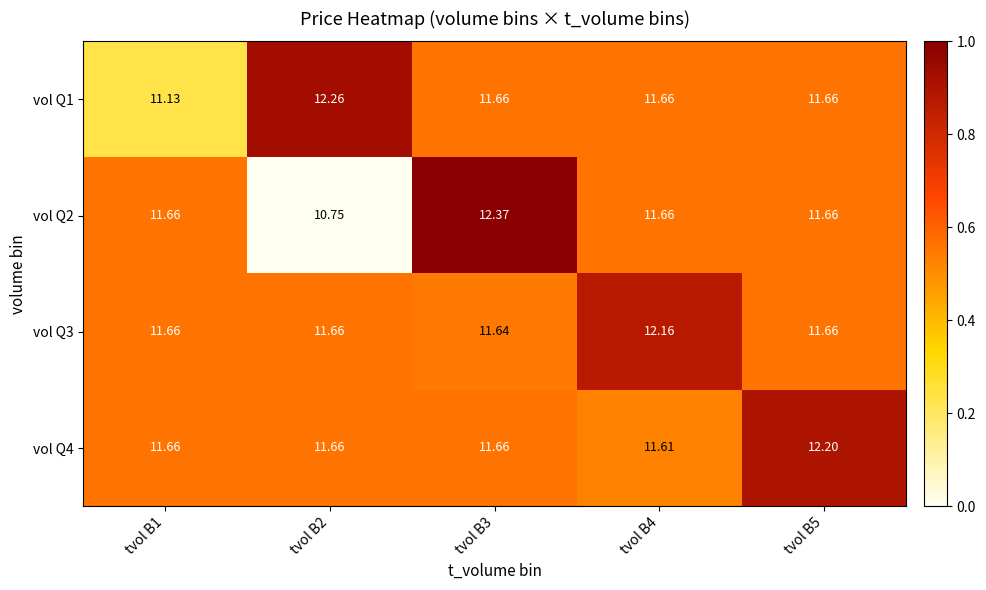

Which series changed the most between tvol B3 and tvol B4?

vol Q2